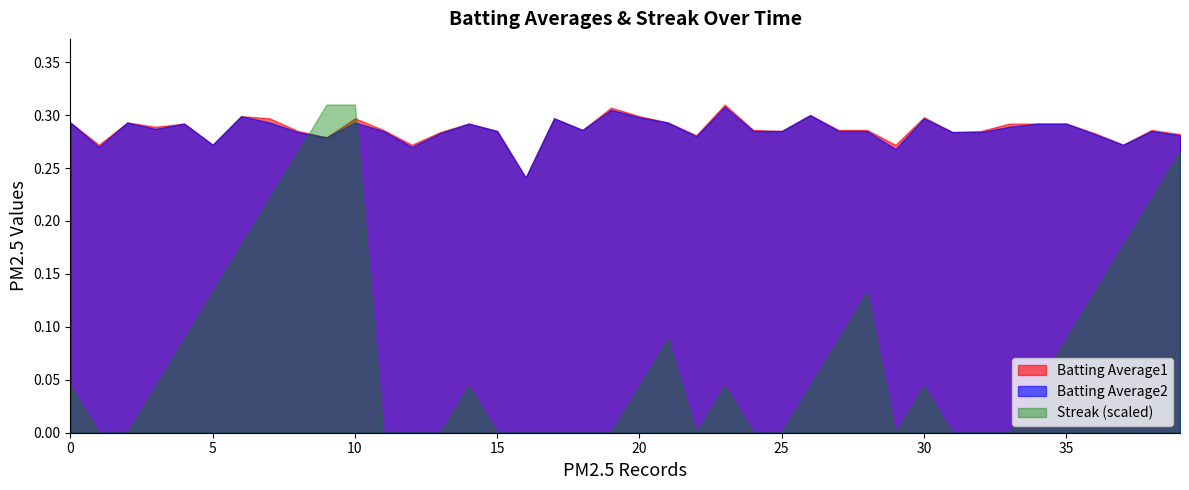

How many intersections are there between Batting Average1 and Streak (scaled)?

2